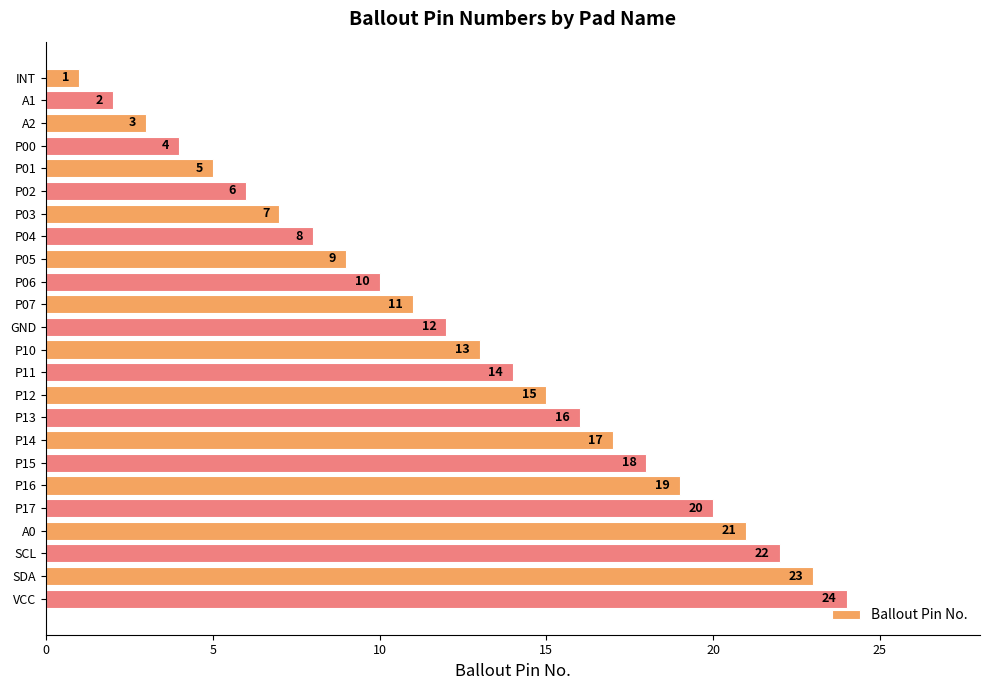

Is it true that the value at P01 is 3?

False